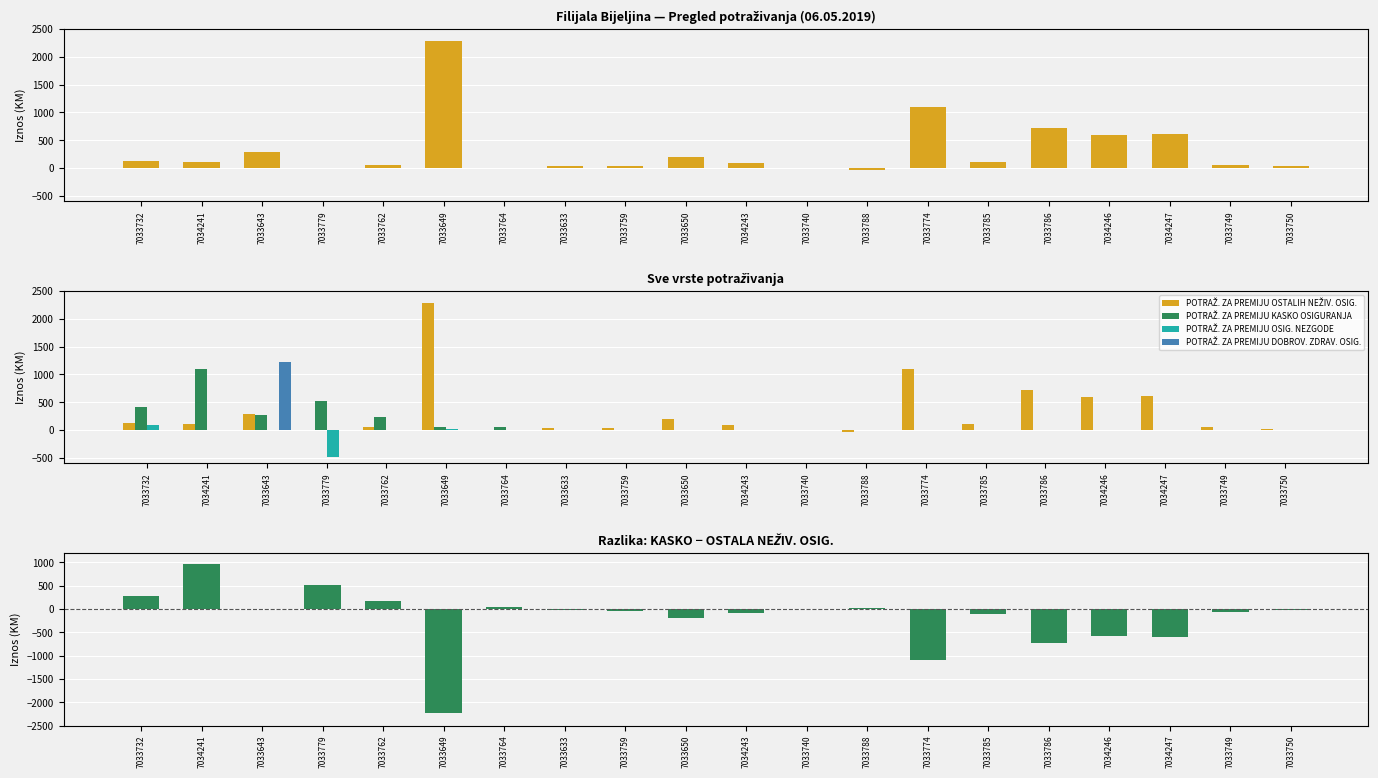

What is the difference between the second highest and minimum values in the POTRAŽ. ZA PREMIJU KASKO OSIGURANJA series?

524.0